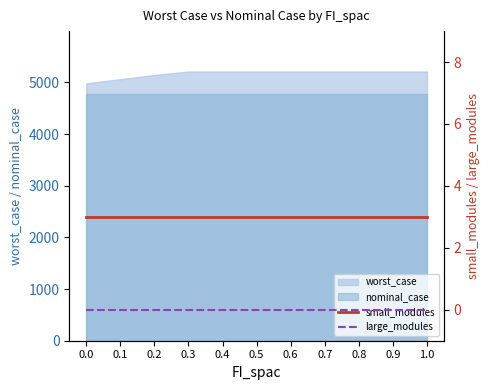

The value of nominal_case at 1.0 is 1105.3. True or false?

False